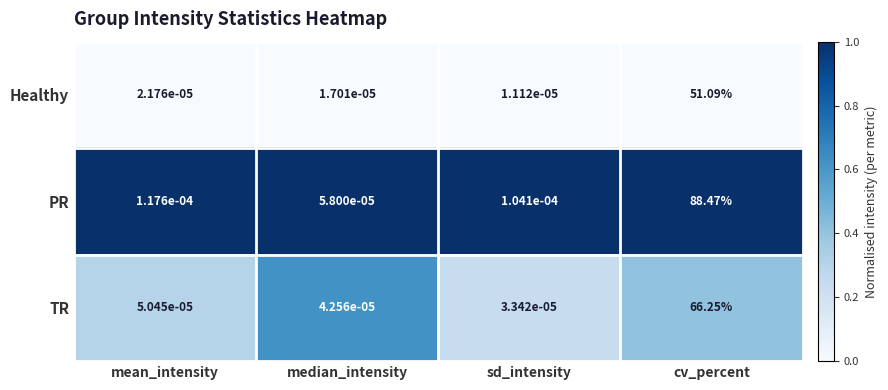

Which category has the highest value across all series?

cv_percent